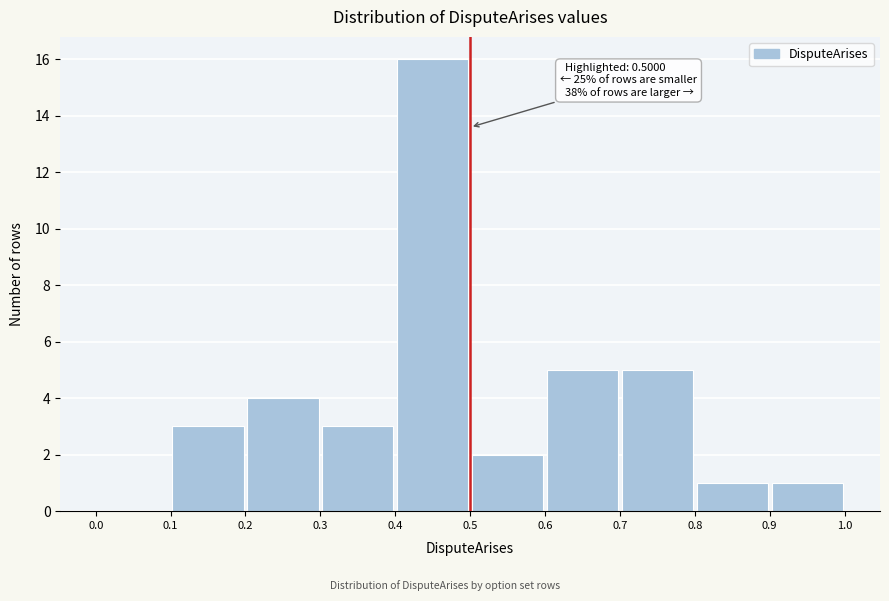

Which range on the x-axis has the tallest bar?

0.4 to 0.5